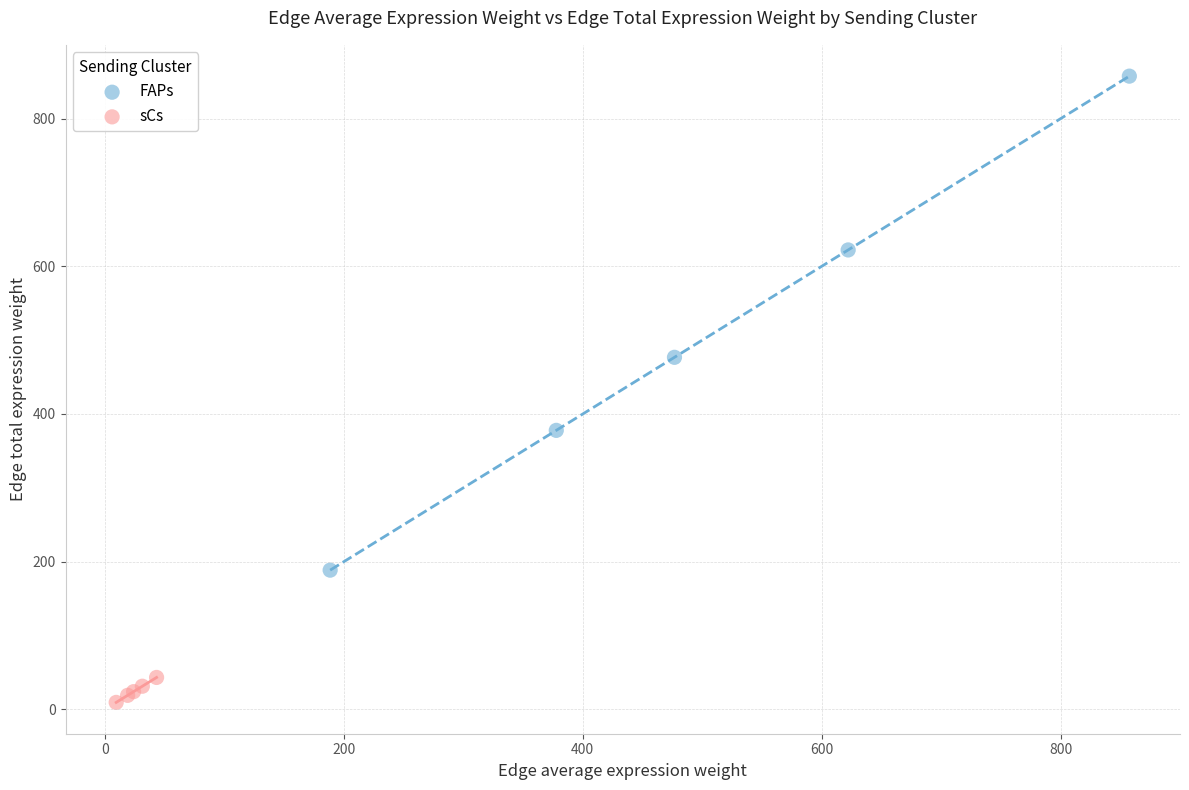

Which series has the largest Y range (max minus min)?

FAPs